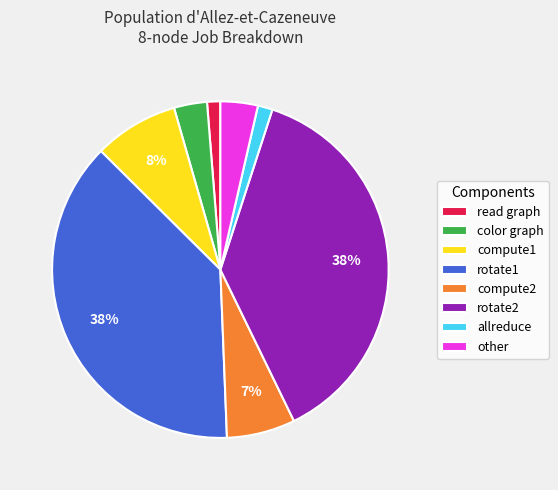

What percentage is the rotate2 slice, to the nearest percent?

38%